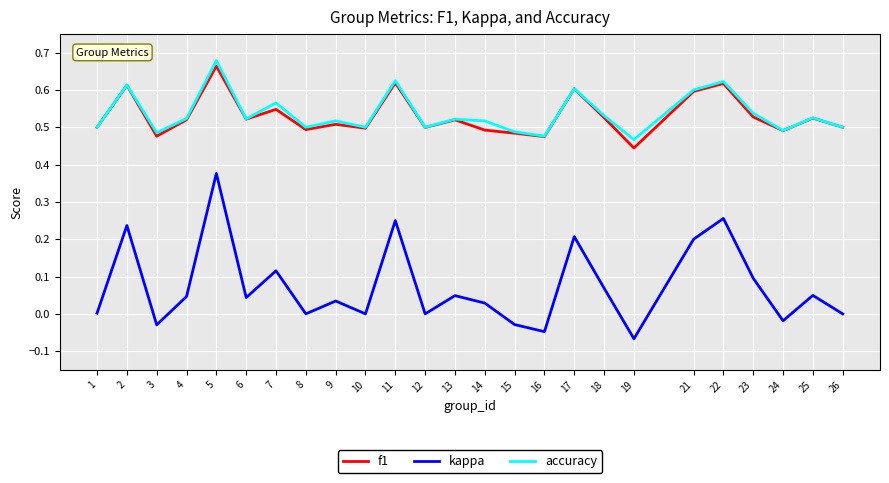

At which category is the sum across all series the highest?

5